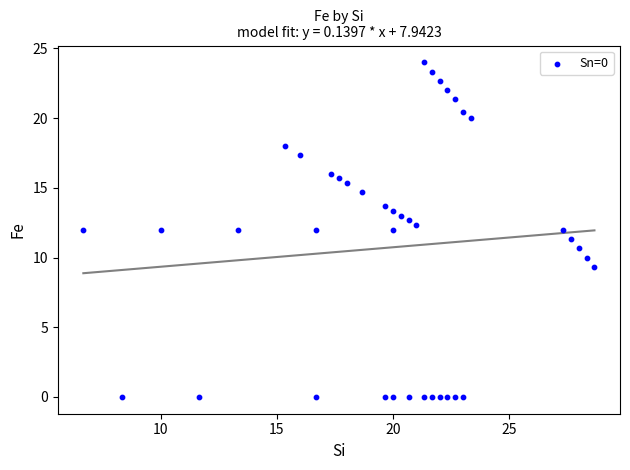

What is the range of Y values (max minus min)?

24.0